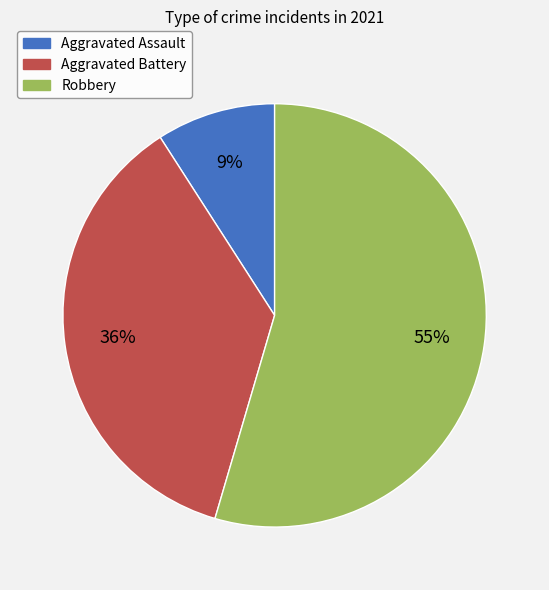

The Aggravated Battery slice represents 28% of the pie. True or false?

False